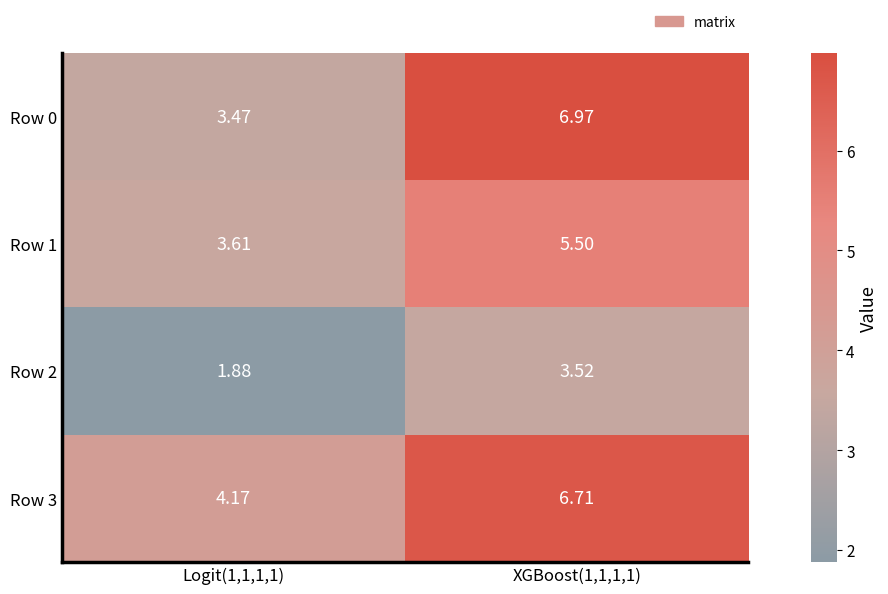

How many distinct data groups are displayed?

4